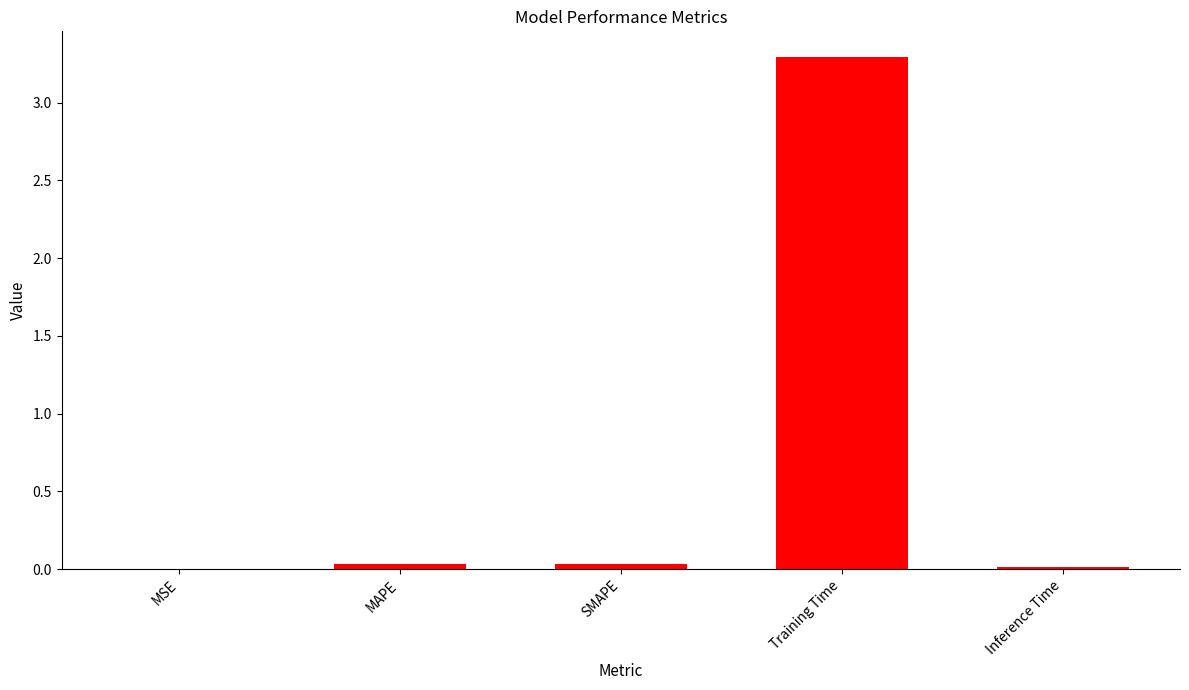

Which label corresponds to the largest value in the chart?

Training Time